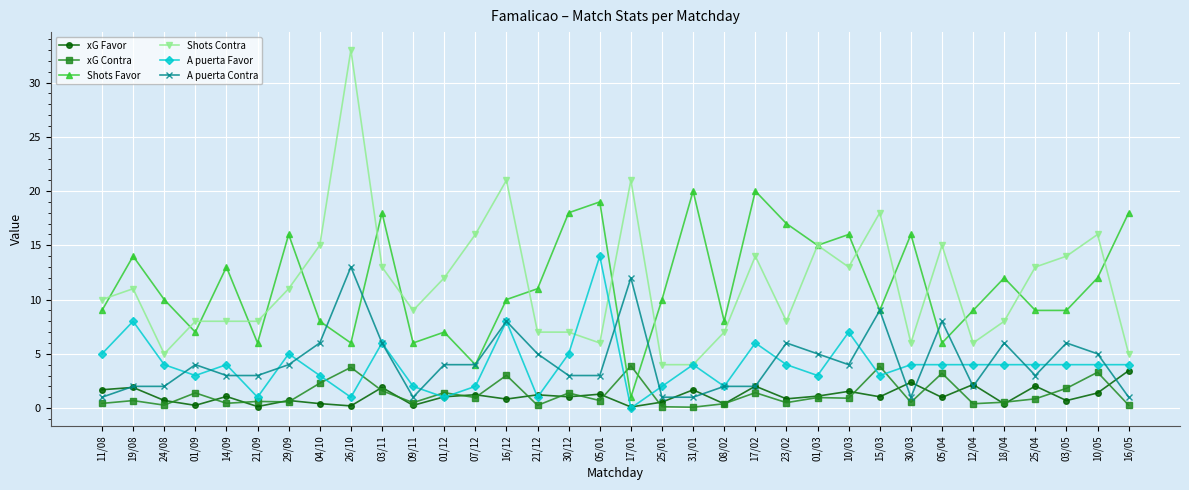

Count the number of data series in this chart.

6